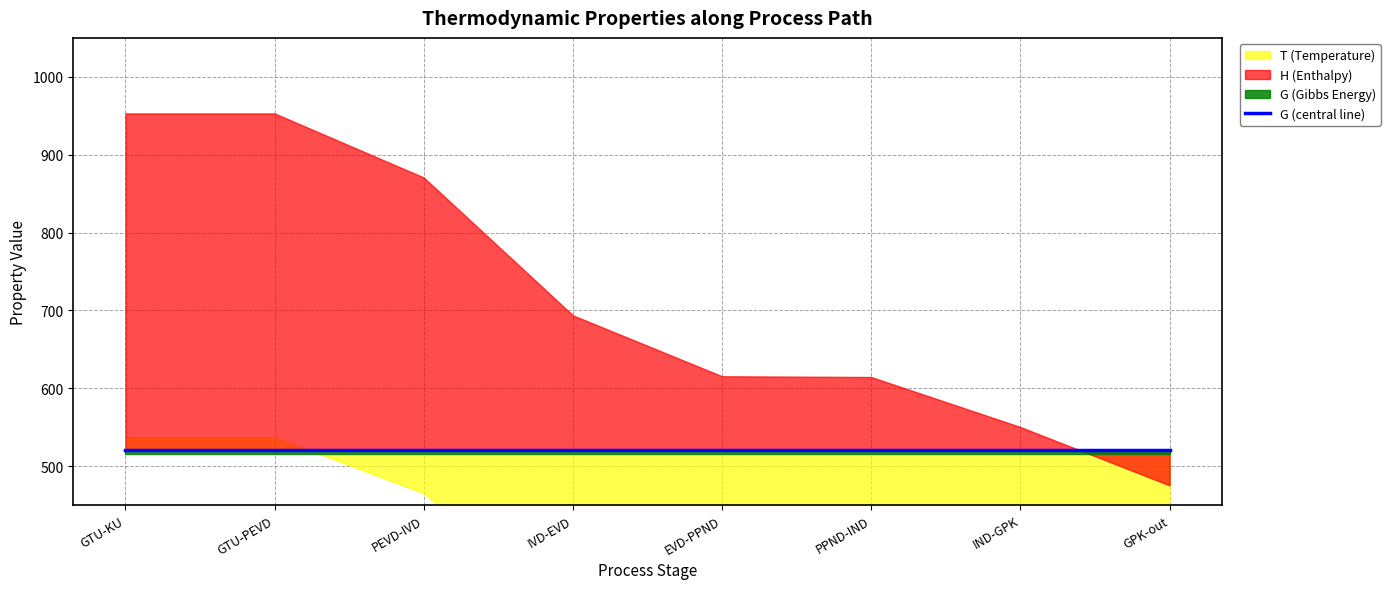

What is the total value across all series at PEVD-IVD?

1855.7